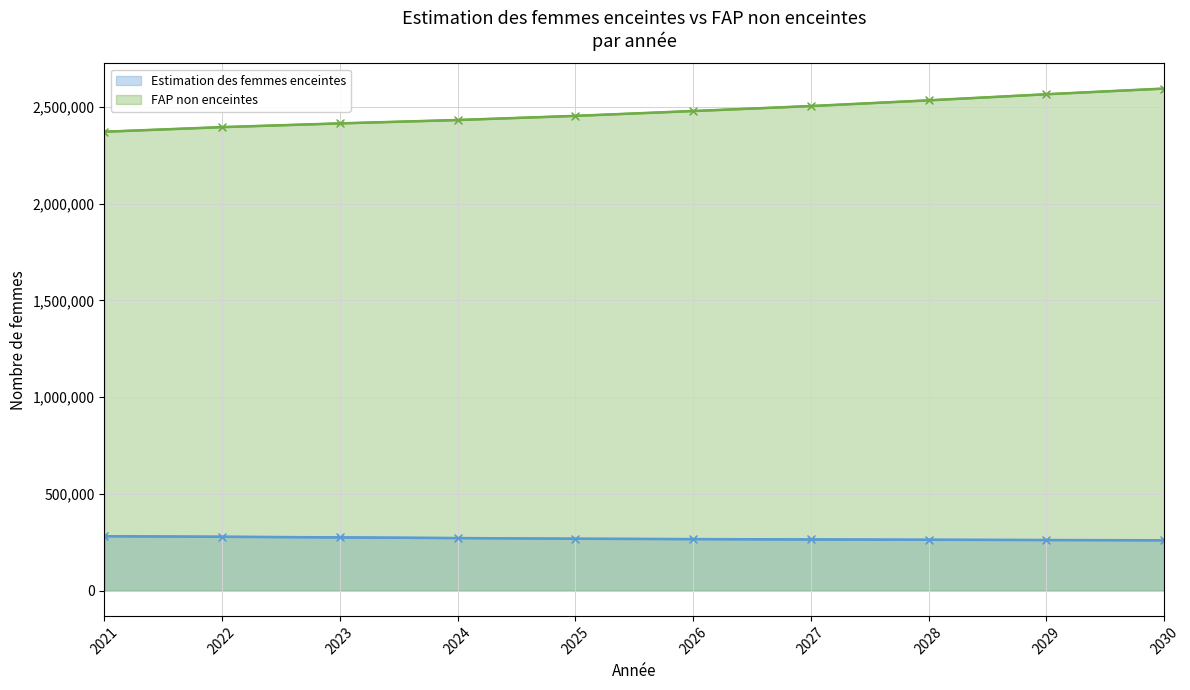

Where is FAP non enceintes nearest to the value 2483539?

2026